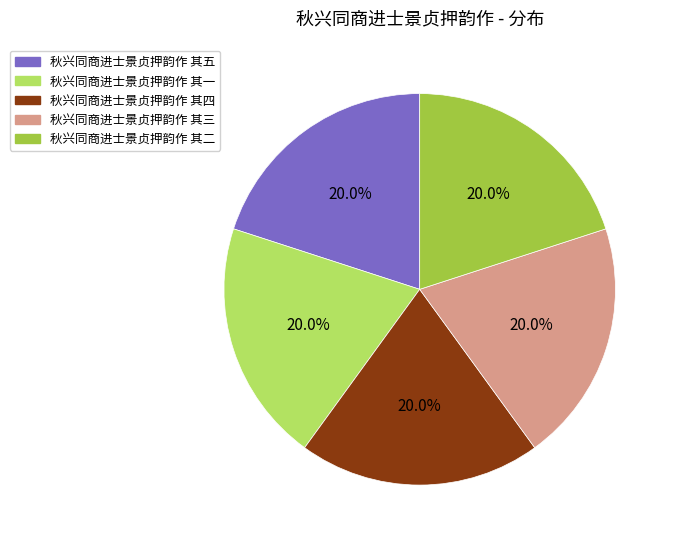

To the nearest percent, what is the combined percentage of 秋兴同商进士景贞押韵作 其四 and 秋兴同商进士景贞押韵作 其一?

40%